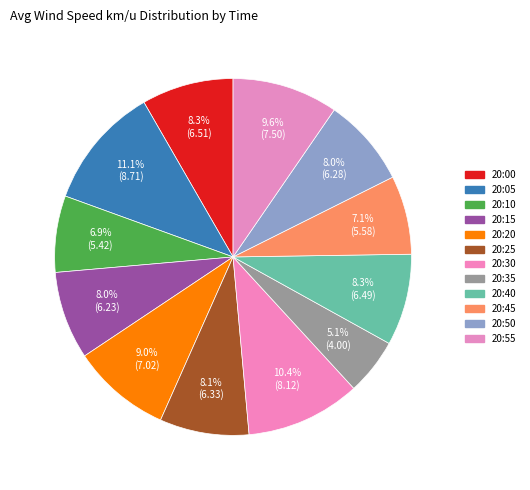

Rank the categories by value from highest to lowest.

20:05, 20:30, 20:55, 20:20, 20:00, 20:40, 20:25, 20:50, 20:15, 20:45, 20:10, 20:35